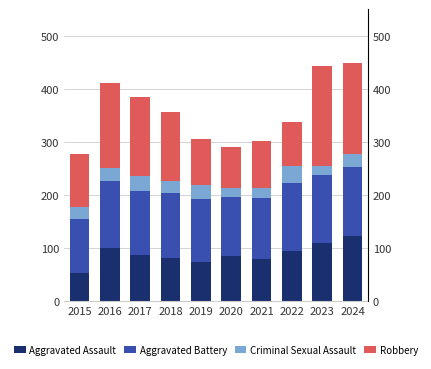

The value of Aggravated Assault at 2021 is 133. True or false?

False